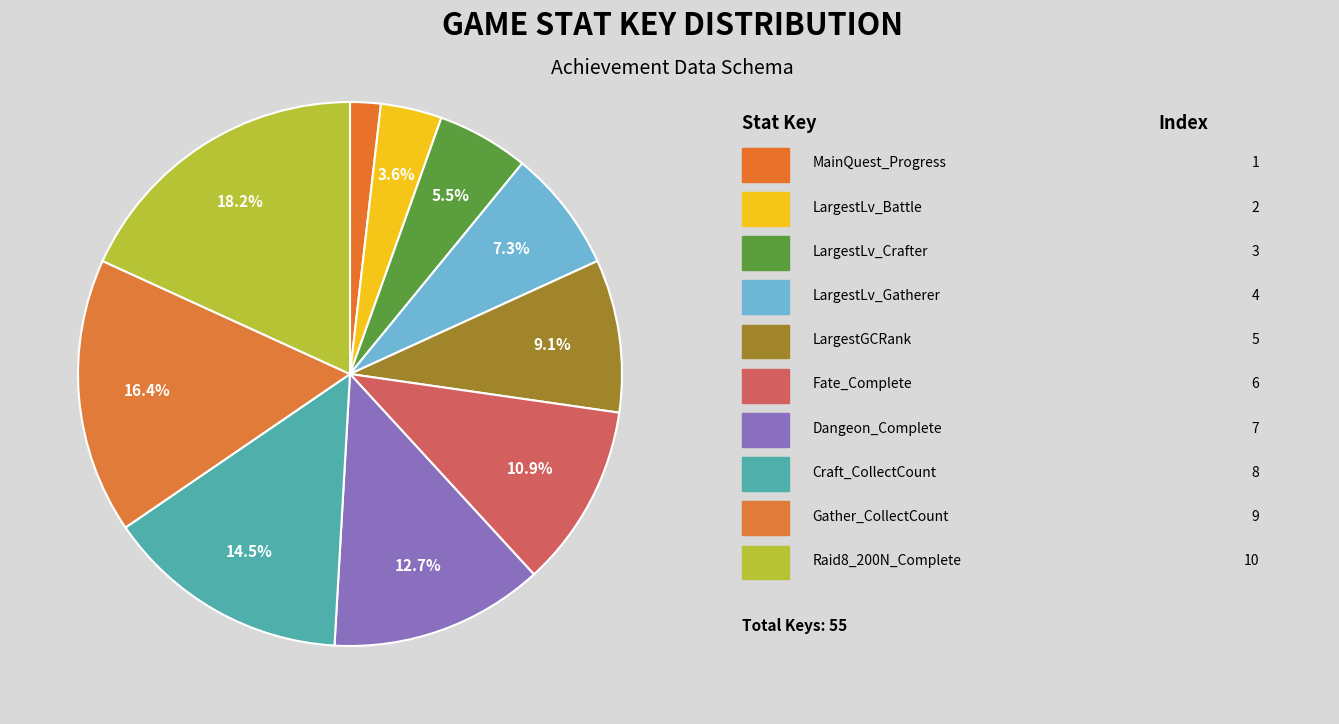

How many segments does this pie chart have?

10